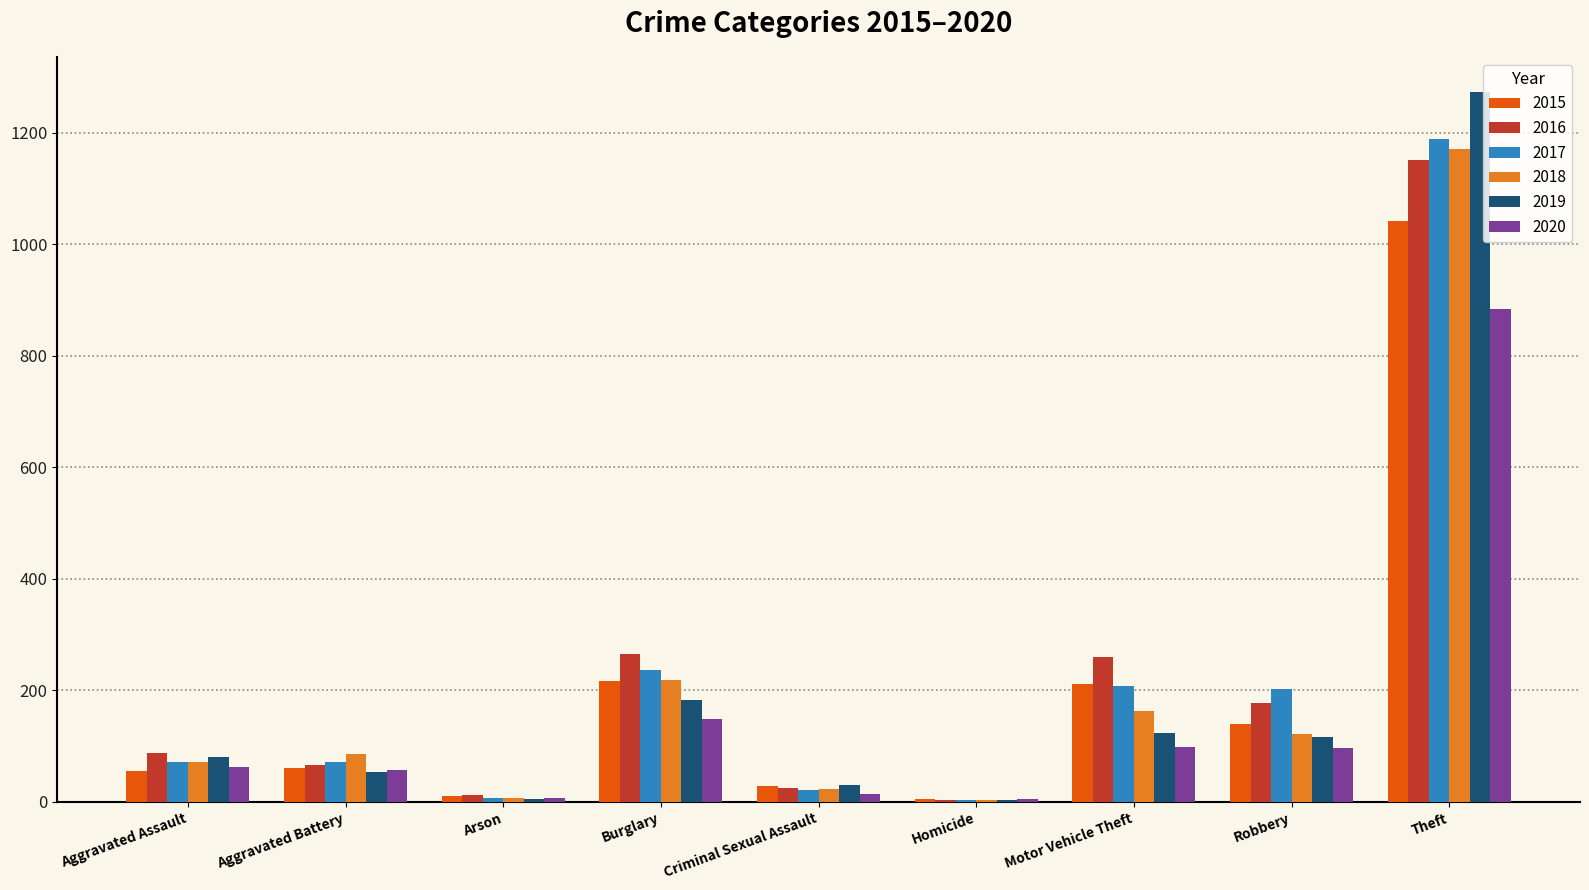

Which label corresponds to the largest value in the chart?

Theft